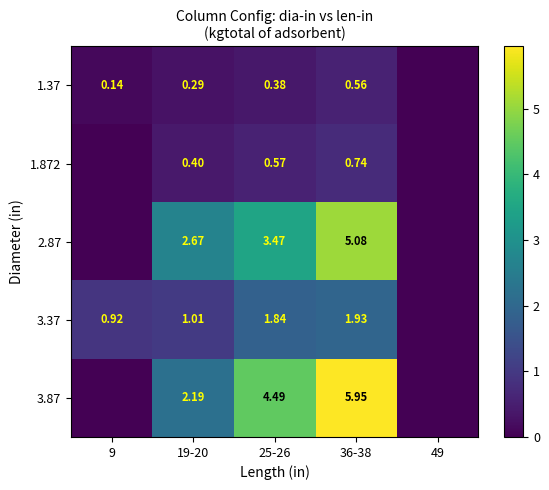

At which category is the sum across all series the highest?

36-38